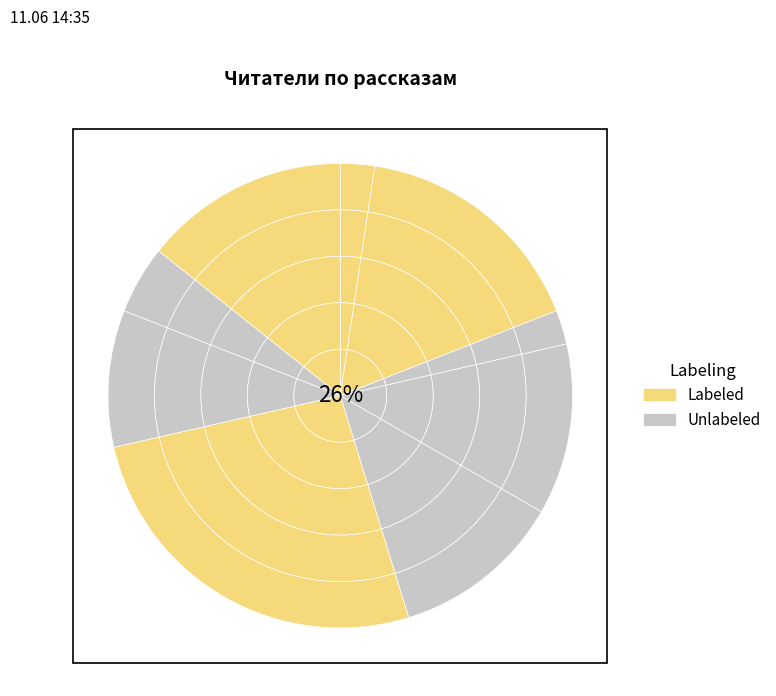

To the nearest percent, what is the average slice percentage?

10%